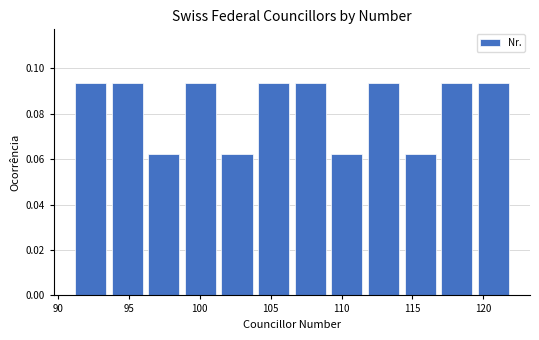

Reading left to right, list every bar in this chart as the range it spans on the x-axis followed by its height. Neither the bar edges nor the heights are printed on the chart, so give them approximately, as read against the axes.

91.0 to 93.5: 0.094
93.5 to 96.0: 0.094
96.0 to 99.0: 0.062
99.0 to 101.5: 0.094
101.5 to 104.0: 0.062
104.0 to 106.5: 0.094
106.5 to 109.0: 0.094
109.0 to 111.5: 0.062
111.5 to 114.5: 0.094
114.5 to 117.0: 0.062
117.0 to 119.5: 0.094
119.5 to 122.0: 0.094